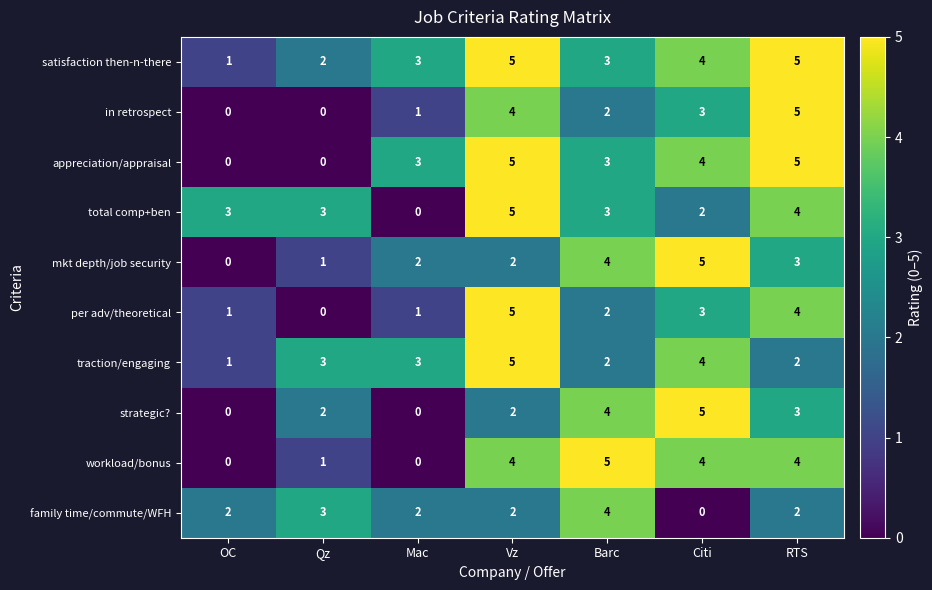

Read the satisfaction then-n-there value at Barc.

3